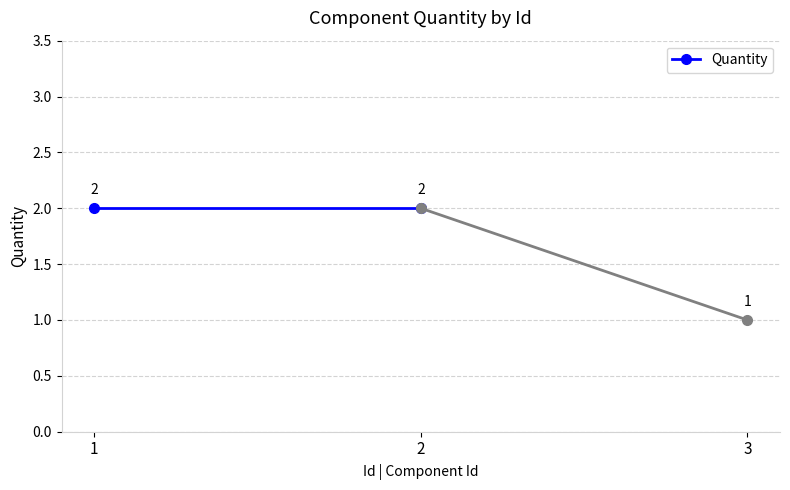

Reading left to right, list all the values displayed in this chart.

2	2	1